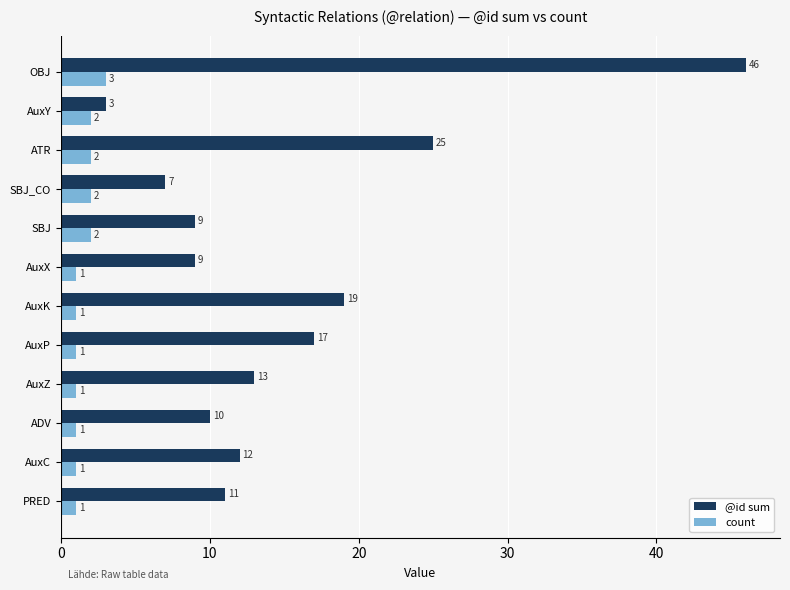

Rank the series by their maximum value, from lowest to highest.

count, @id sum